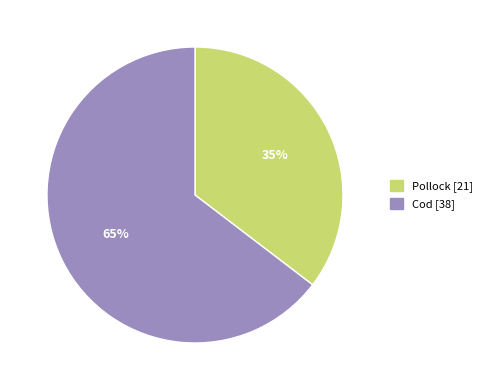

The Cod slice represents 65% of the pie. True or false?

True